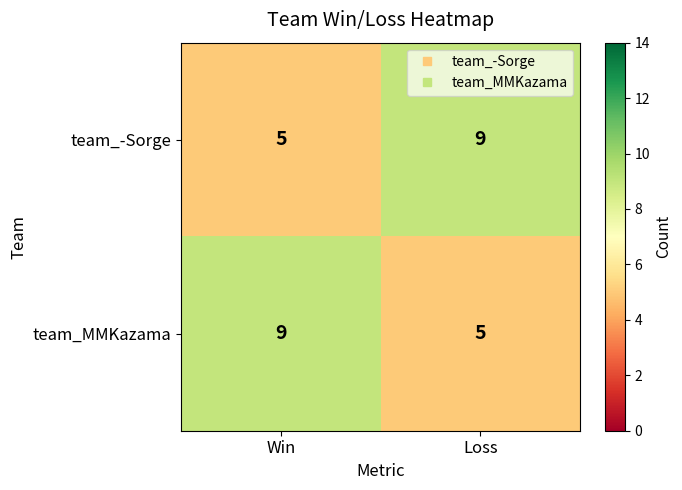

List the labels in order of team_-Sorge value, smallest first.

Win, Loss